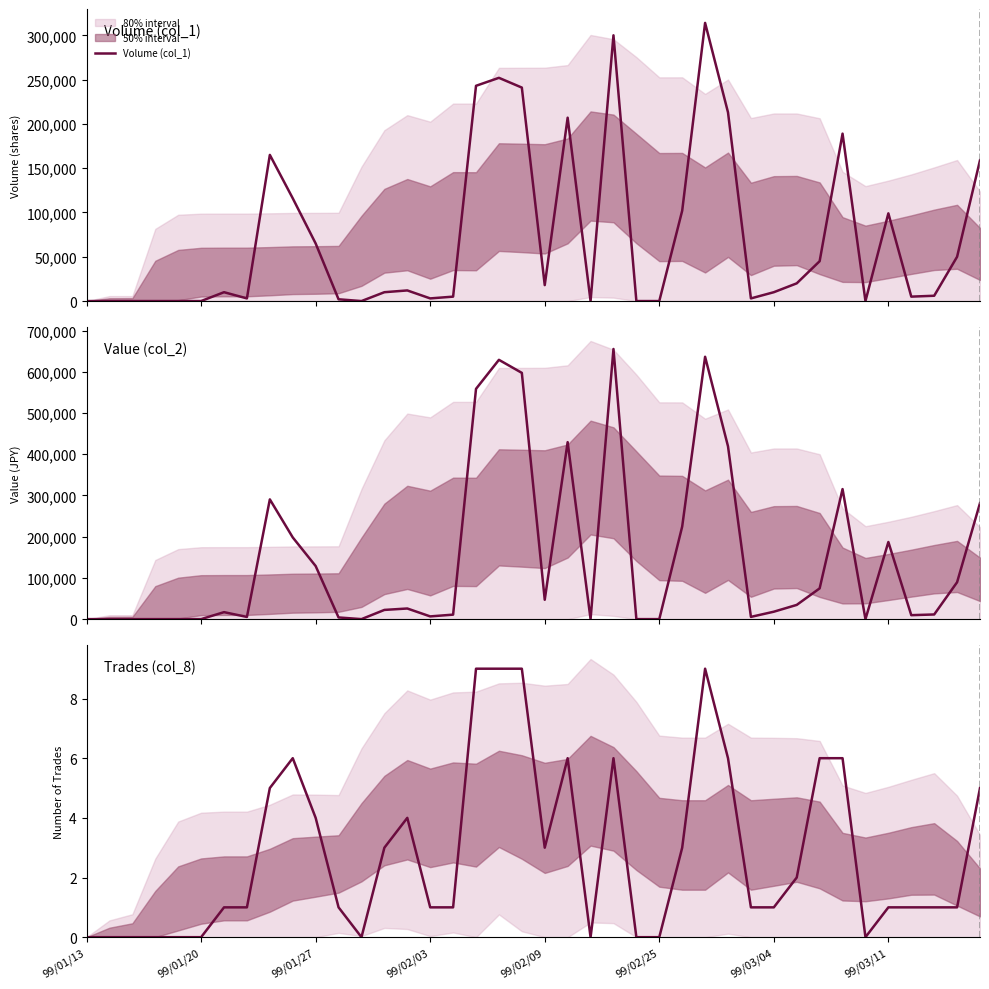

The Trades (col_8) series shows 11 at 21. True or false?

False